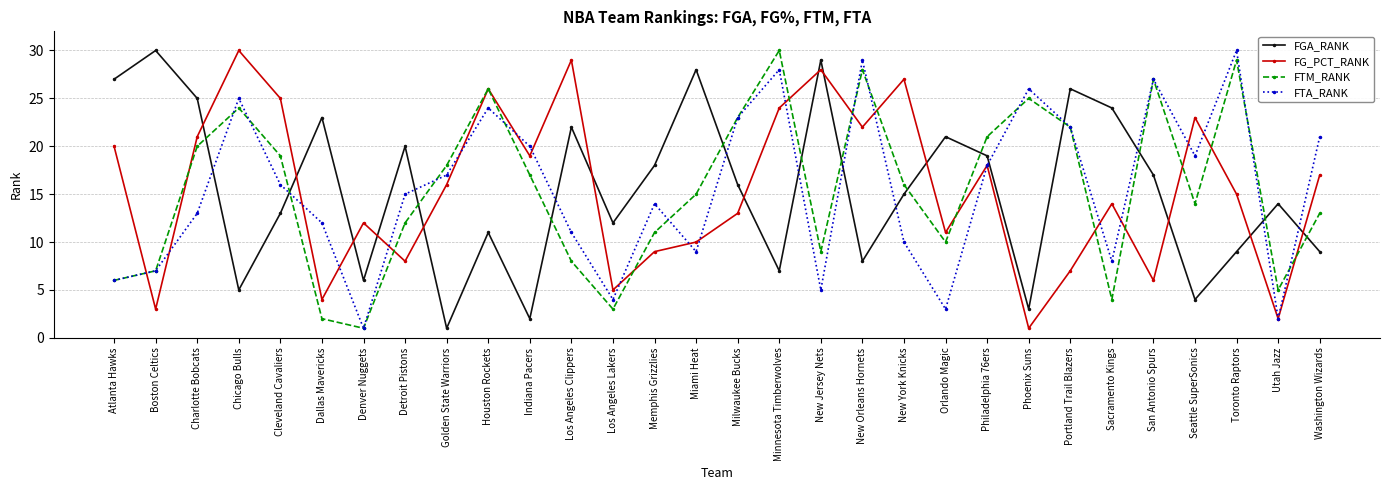

In FTA_RANK, how many points are lower than both neighbors (excluding endpoints)?

8